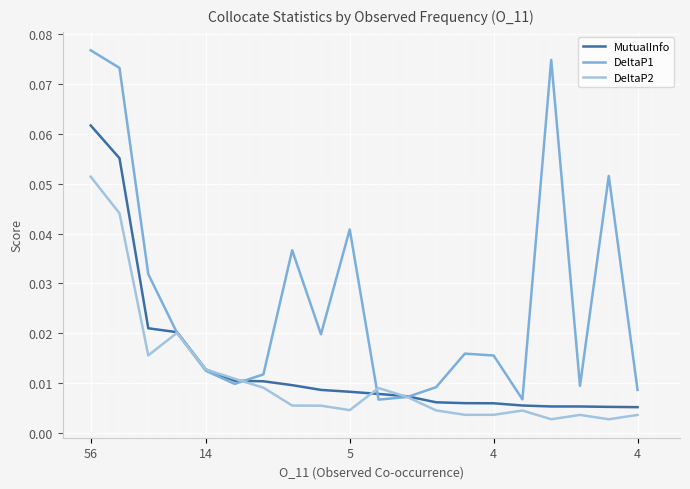

Reading left to right, transcribe all the data shown in this chart.

MutualInfo: 0.1	0.1	0.0	0.0	0.0	0.0	0.0	0.0	0.0	0.0	0.0	0.0	0.0	0.0	0.0	0.0	0.0	0.0	0.0	0.0
DeltaP1: 0.1	0.1	0.0	0.0	0.0	0.0	0.0	0.0	0.0	0.0	0.0	0.0	0.0	0.0	0.0	0.0	0.1	0.0	0.1	0.0
DeltaP2: 0.1	0.0	0.0	0.0	0.0	0.0	0.0	0.0	0.0	0.0	0.0	0.0	0.0	0.0	0.0	0.0	0.0	0.0	0.0	0.0